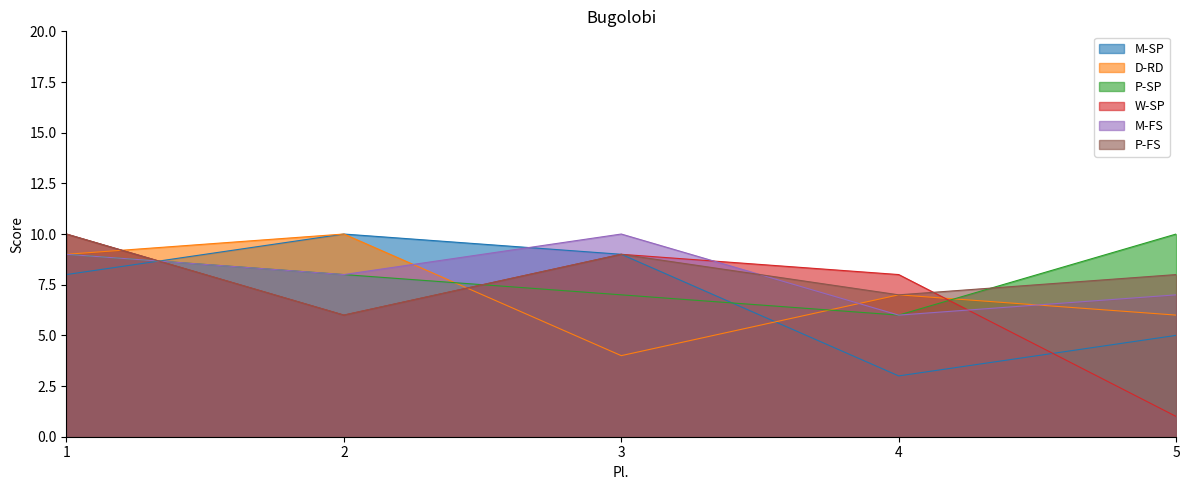

How many data points in M-SP are above 8?

2